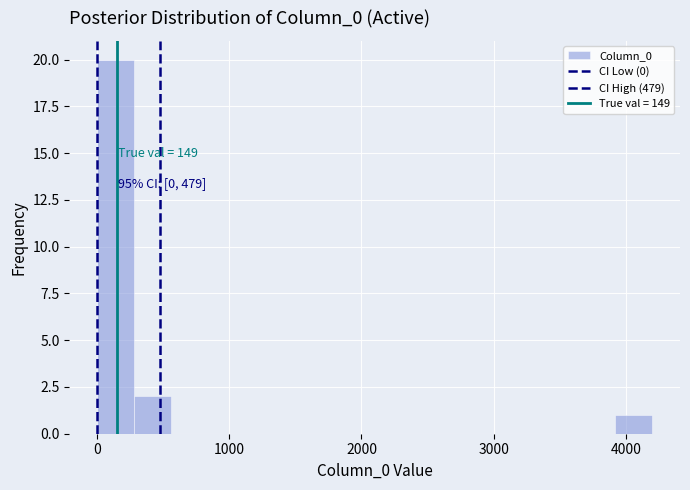

Read against the x-axis, roughly where is the centre of the tallest bar?

100